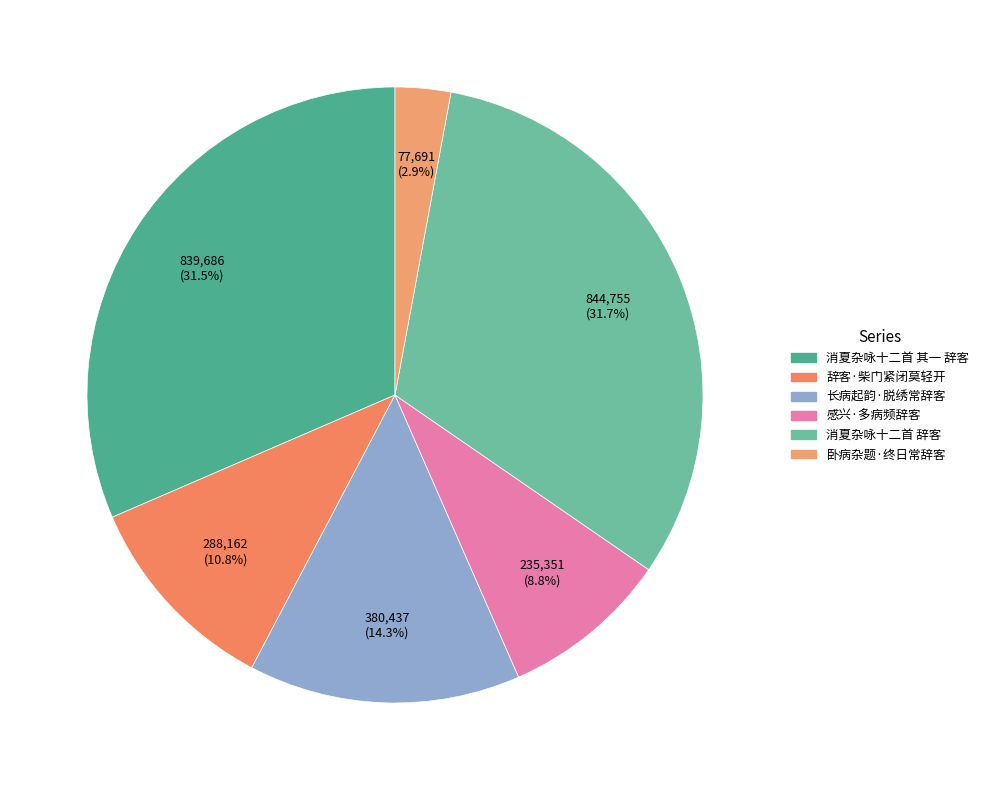

What percentage is the 感兴·多病频辞客 slice, to the nearest percent?

9%